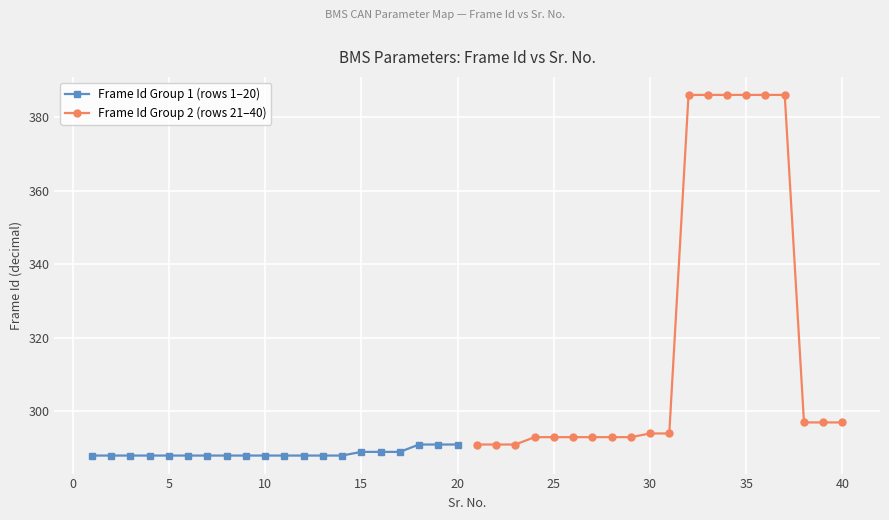

Reading right to left, list all the values displayed in this chart.

Frame Id Group 1 (rows 1–20): 291	291	291	289	289	289	288	288	288	288	288	288	288	288	288	288	288	288	288	288
Frame Id Group 2 (rows 21–40): 297	297	297	386	386	386	386	386	386	294	294	293	293	293	293	293	293	291	291	291